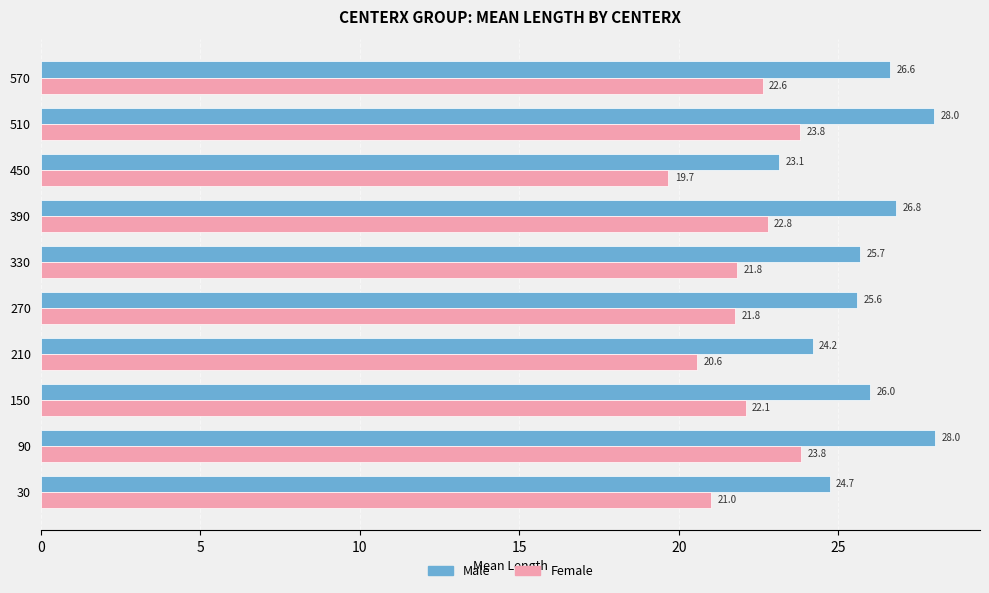

What is the sum of all Female values?

219.9